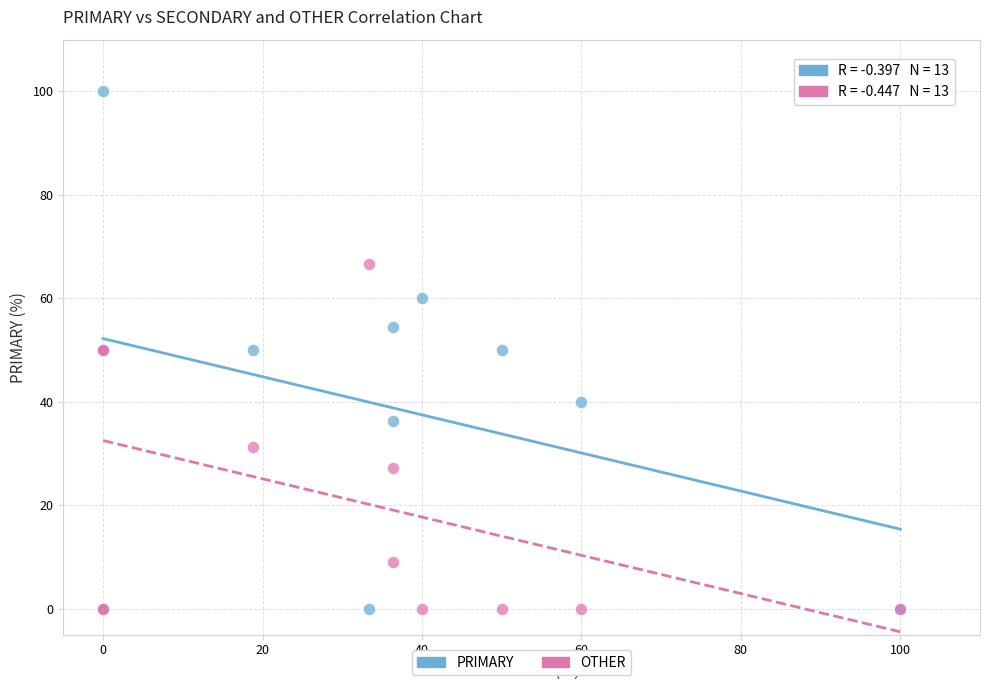

Which series has the widest spread of Y values?

PRIMARY